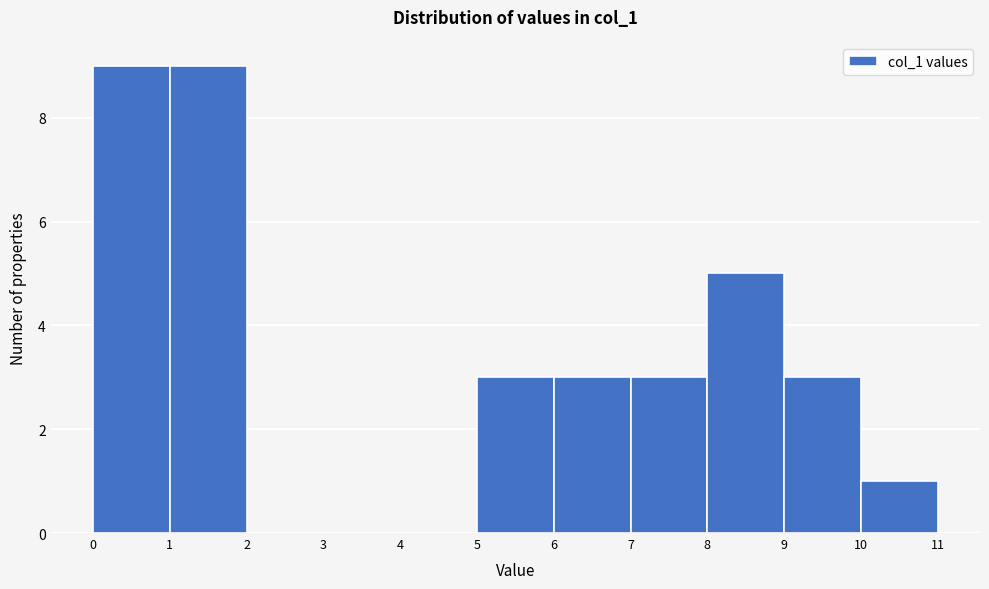

Reading left to right, transcribe this chart: for each bar, give the range it covers on the x-axis and its height. The values are not printed on the chart, so give them approximately, as read against the axis.

0 to 1: 9
1 to 2: 9
2 to 3: 0
3 to 4: 0
4 to 5: 0
5 to 6: 3
6 to 7: 3
7 to 8: 3
8 to 9: 5
9 to 10: 3
10 to 11: 1